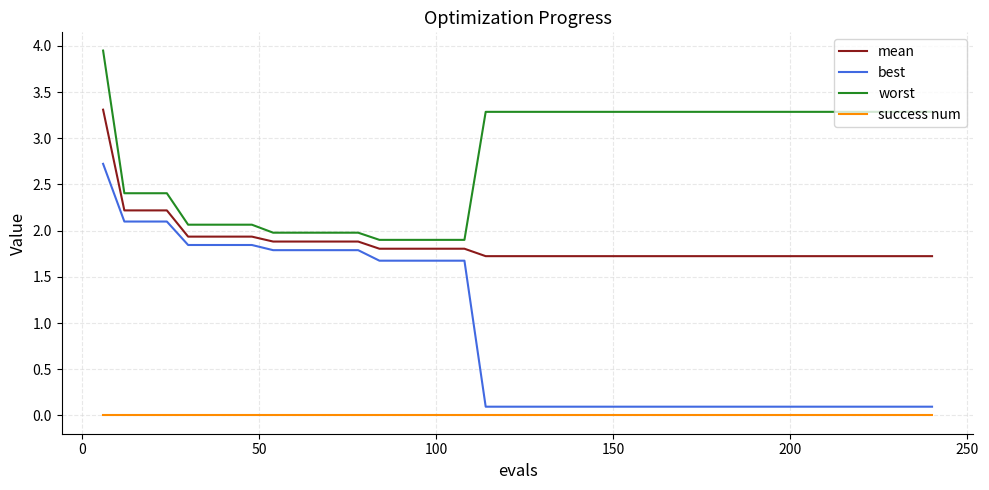

True or false: mean and success num cross at least once.

False